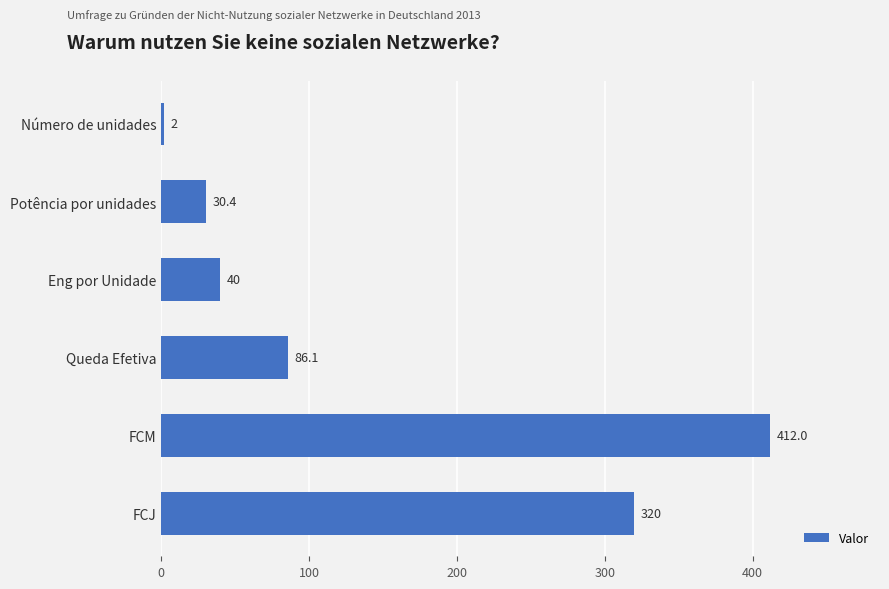

Rank the categories by value from highest to lowest.

FCM, FCJ, Queda Efetiva, Eng por Unidade, Potência por unidades, Número de unidades